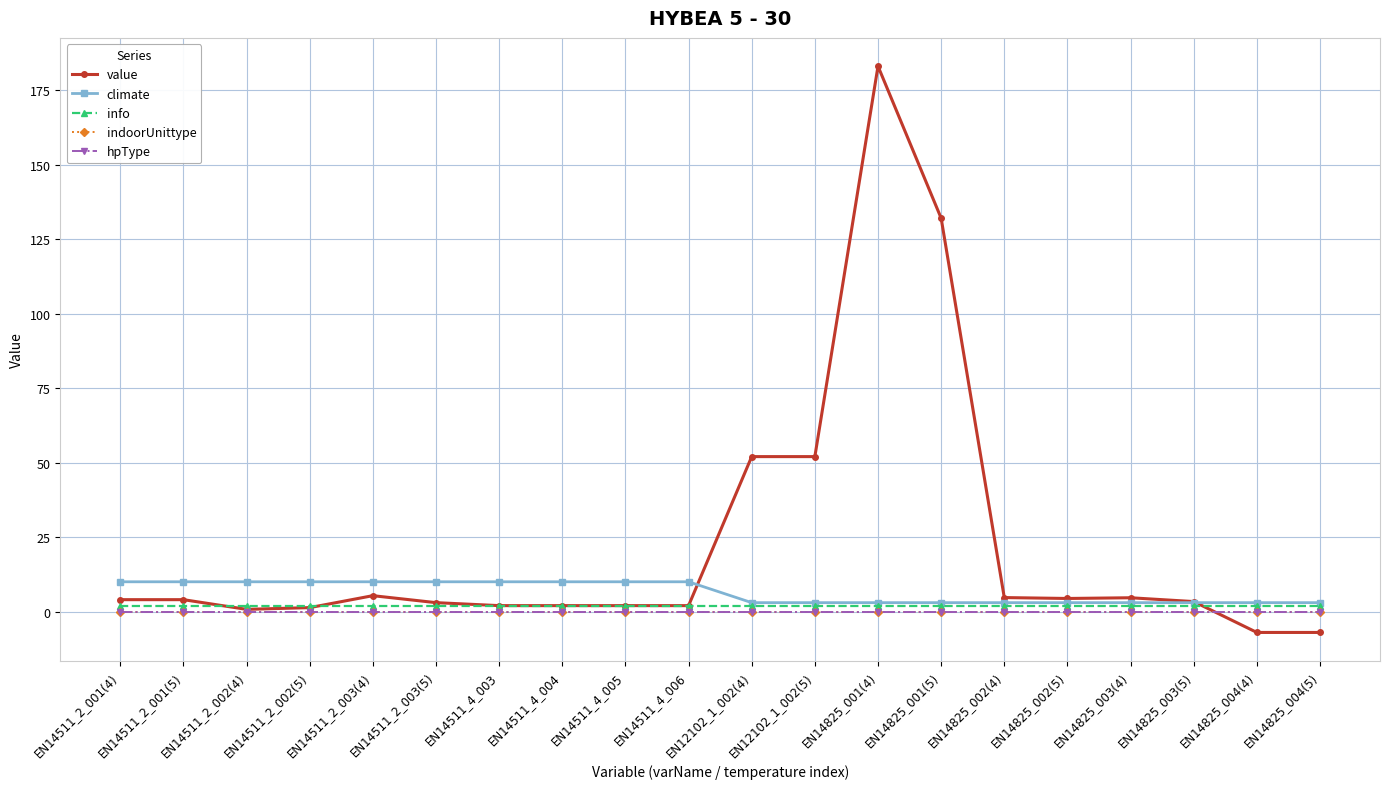

At EN14511_2_001(4), list the series in order from smallest to largest.

indoorUnittype, hpType, info, value, climate